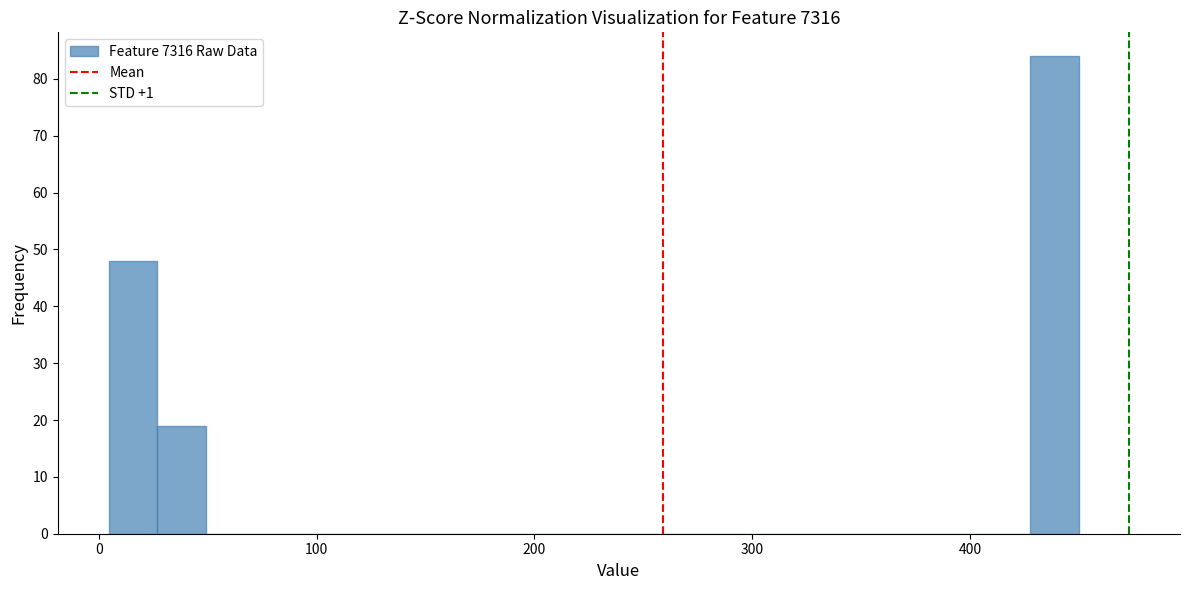

Read against the x-axis, roughly where is the centre of the tallest bar?

440